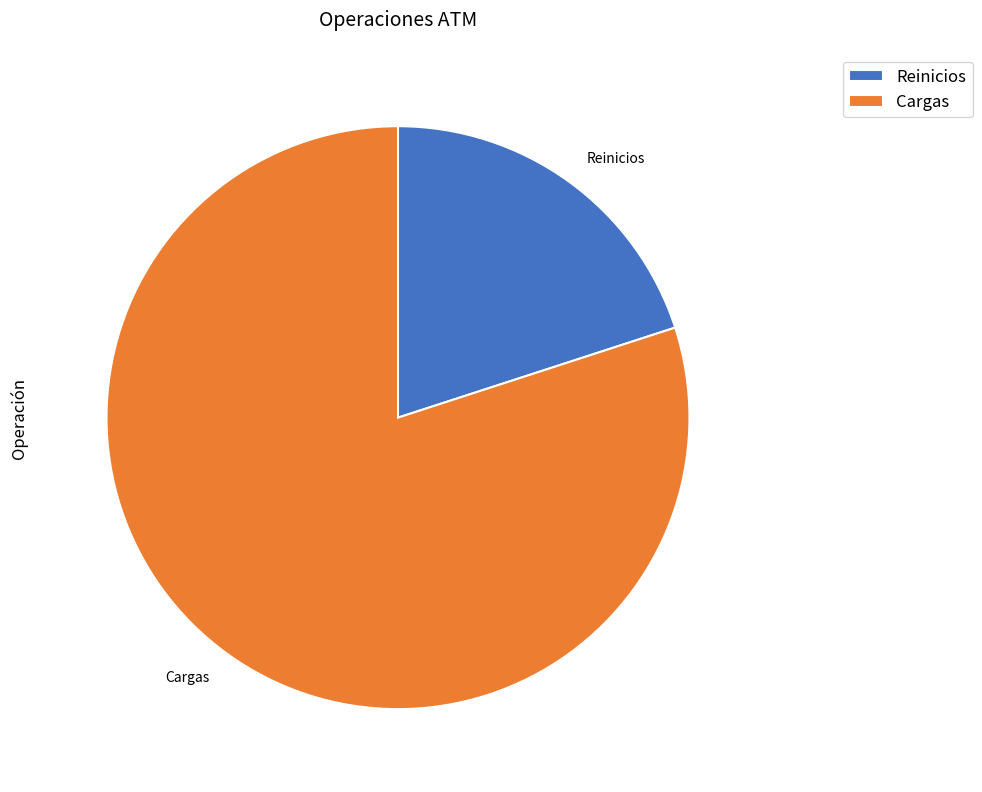

Rank the categories by value from lowest to highest.

Reinicios, Cargas